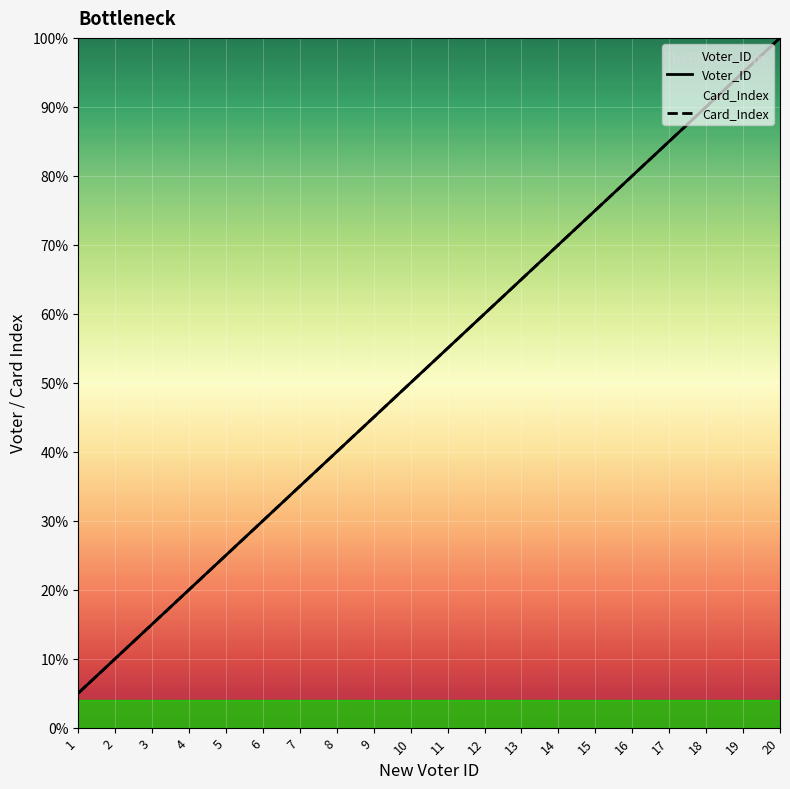

What is the smallest value displayed?

5.0